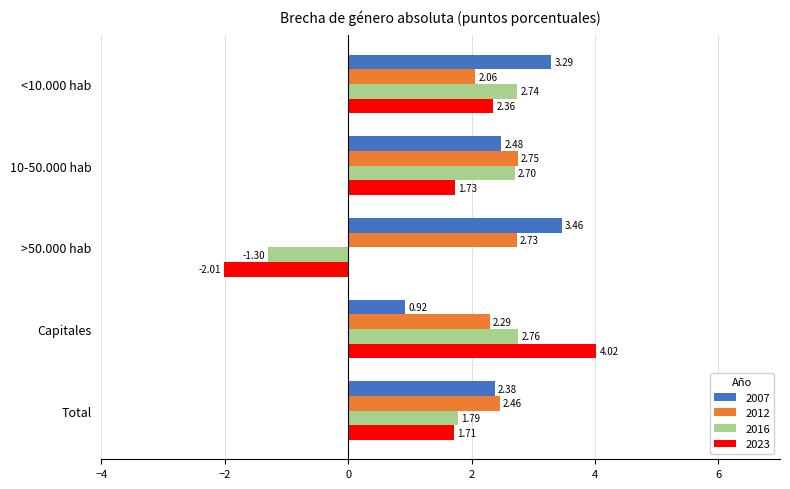

Rank the categories by 2016 value from highest to lowest.

Capitales, <10.000 hab, 10-50.000 hab, Total, >50.000 hab